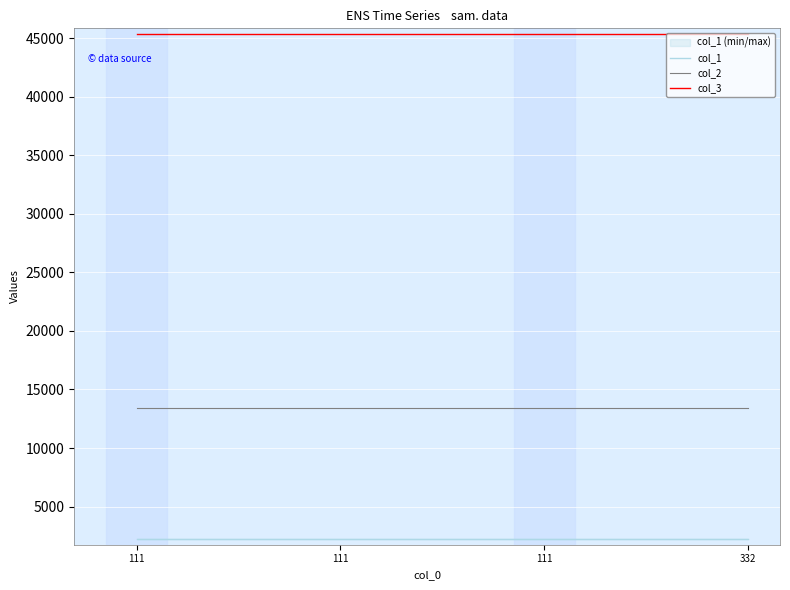

Is it true that col_2 equals 13435 at 111?

True